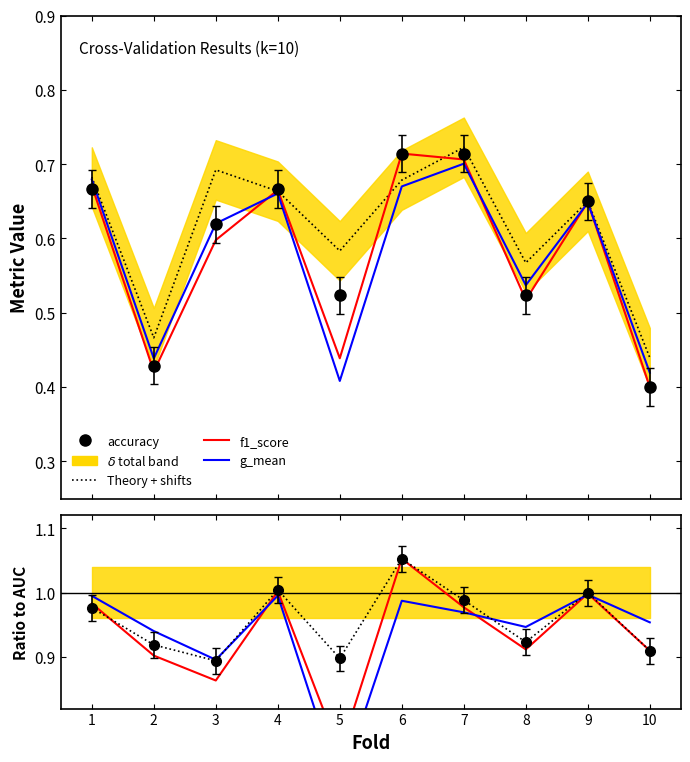

Reading left to right, what are all the values shown in this chart?

f1_score: 1.0	0.9	0.9	1.0	0.8	1.1	1.0	0.9	1.0	0.9
g_mean: 1.0	0.9	0.9	1.0	0.7	1.0	1.0	0.9	1.0	1.0
accuracy: 0.7	0.4	0.6	0.7	0.5	0.7	0.7	0.5	0.7	0.4